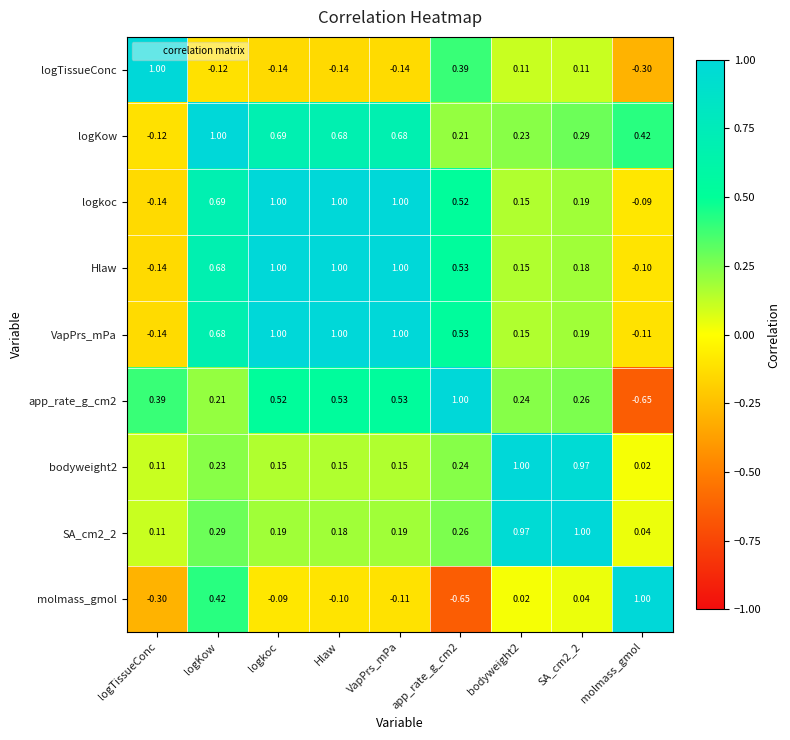

Is the value of logKow at molmass_gmol greater than the value of VapPrs_mPa at VapPrs_mPa?

No